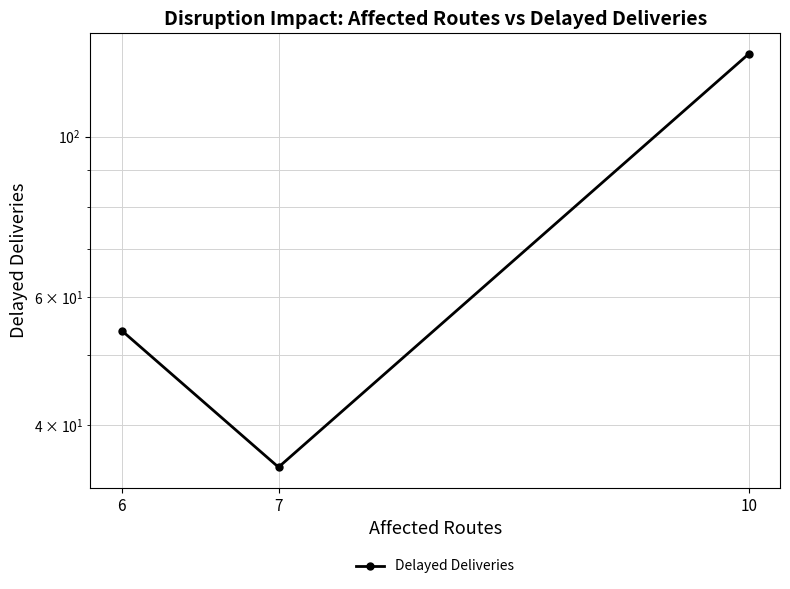

What is the difference between the maximum and minimum values?

95